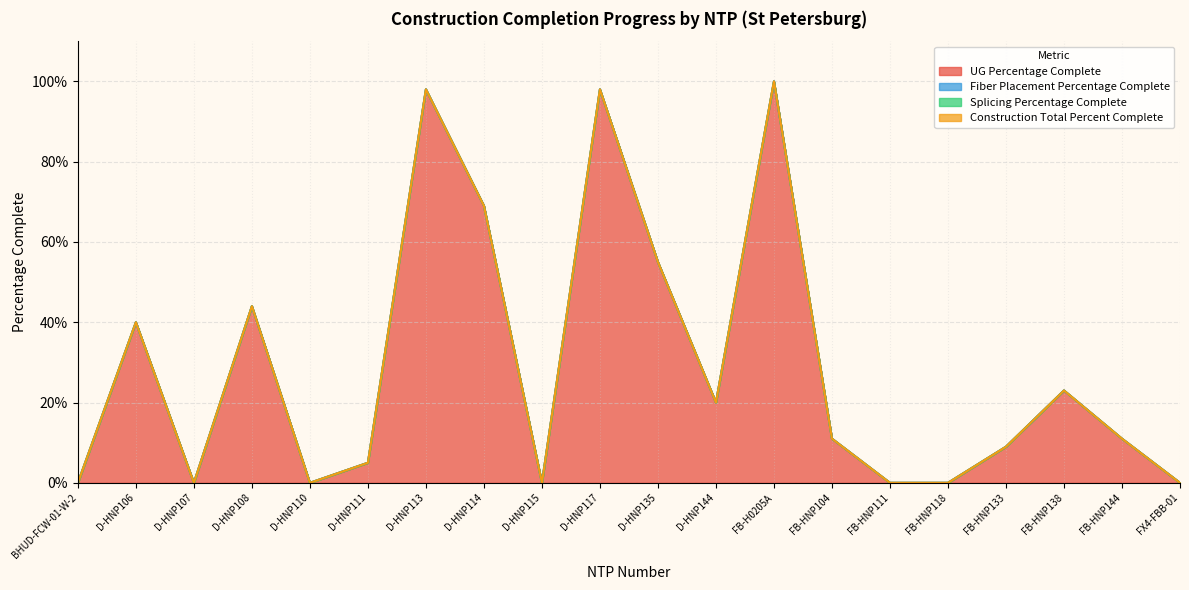

Is it true that UG Percentage Complete equals 0.1 at D-HNP111?

True